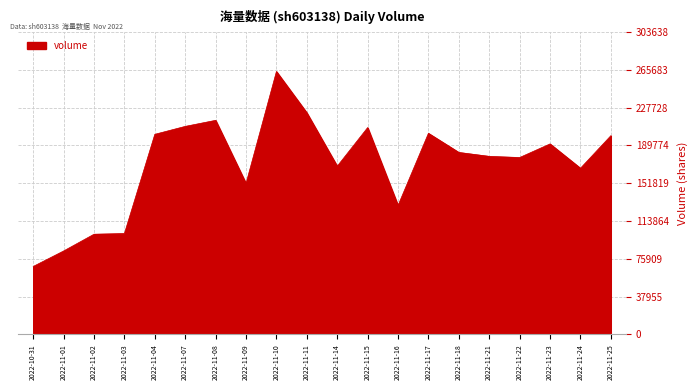

At which category does the chart reach its minimum across all series?

2022-10-31